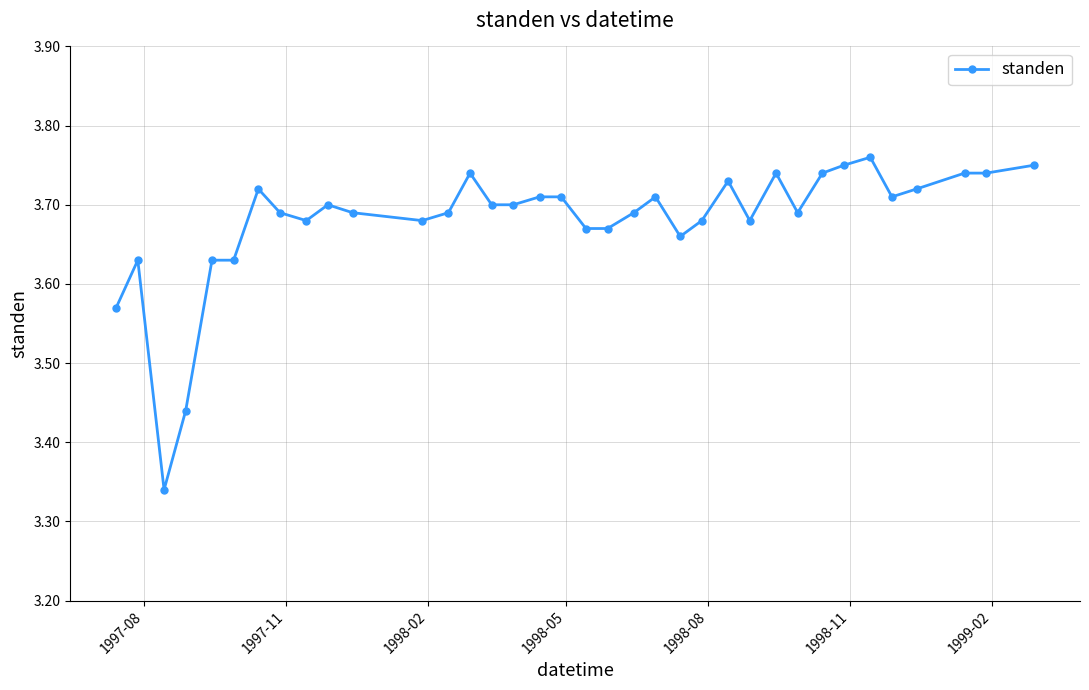

True or false: the data has more than 0 interior local peaks.

True